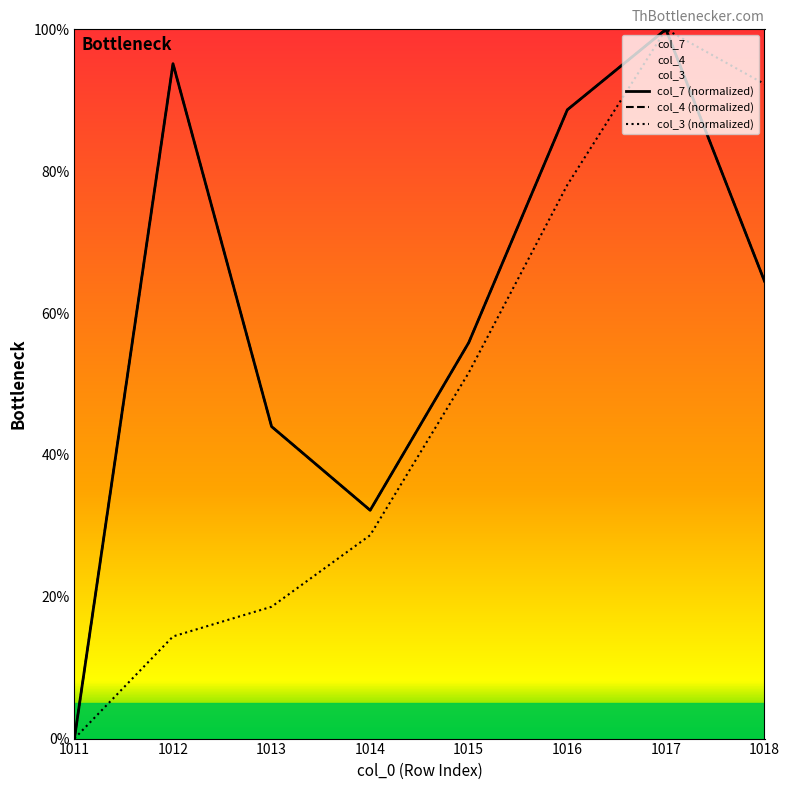

Reading left to right, extract all data points from this chart.

col_3: 1011=0.0	1012=0.1	1013=0.2	1014=0.3	1015=0.5	1016=0.8	1017=1.0	1018=0.9
col_4: 1011=0.0	1012=1.0	1013=0.4	1014=0.3	1015=0.6	1016=0.9	1017=1.0	1018=0.6
col_7: 1011=0.0	1012=1.0	1013=0.4	1014=0.3	1015=0.6	1016=0.9	1017=1.0	1018=0.6